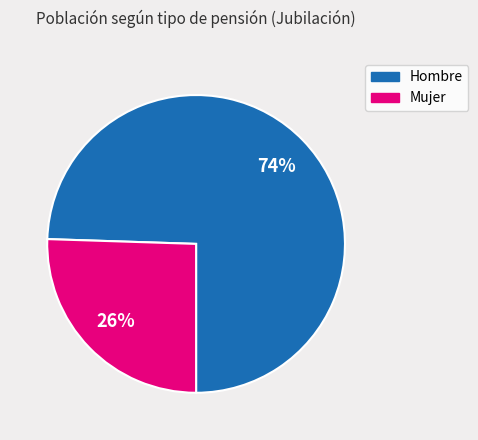

Is there any slice that represents more than half of the pie?

Yes